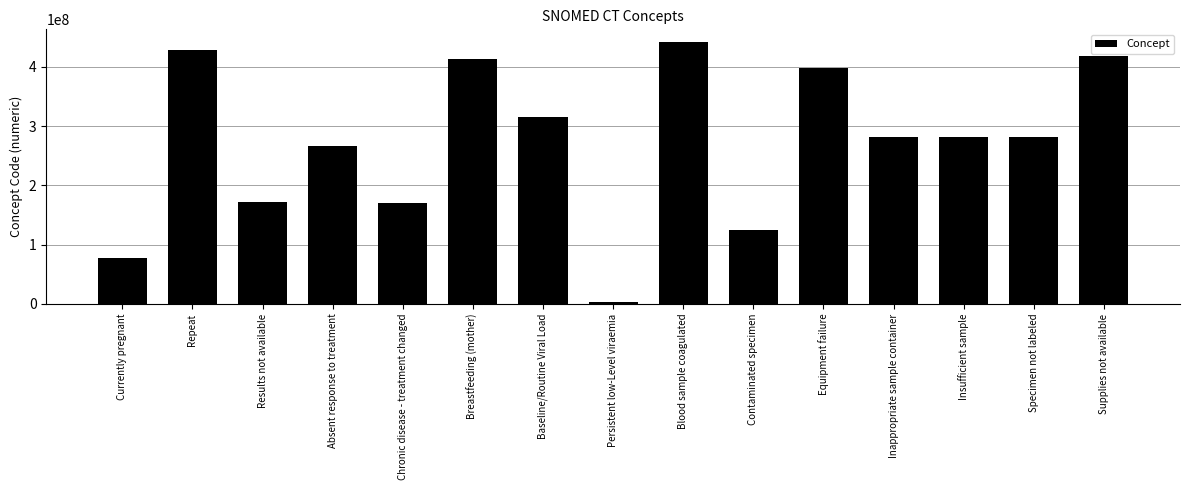

What is the difference between the second highest and minimum values?

425922003